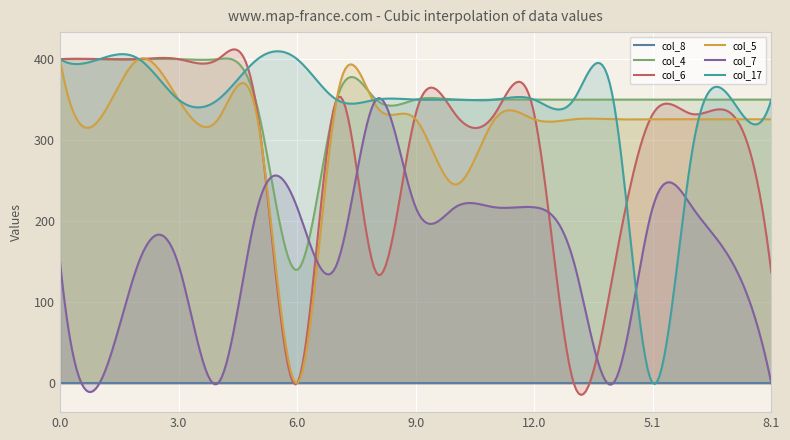

Between 13.0 and 4.1, which series saw the biggest shift?

col_7